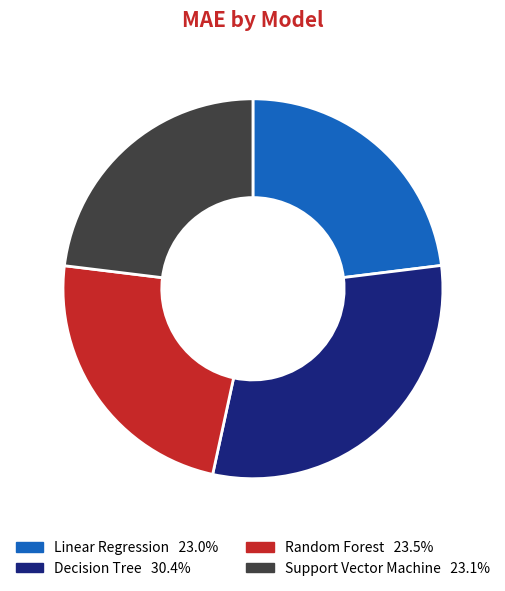

Approximately how many times larger is the value at Support Vector Machine compared to Random Forest?

1.0